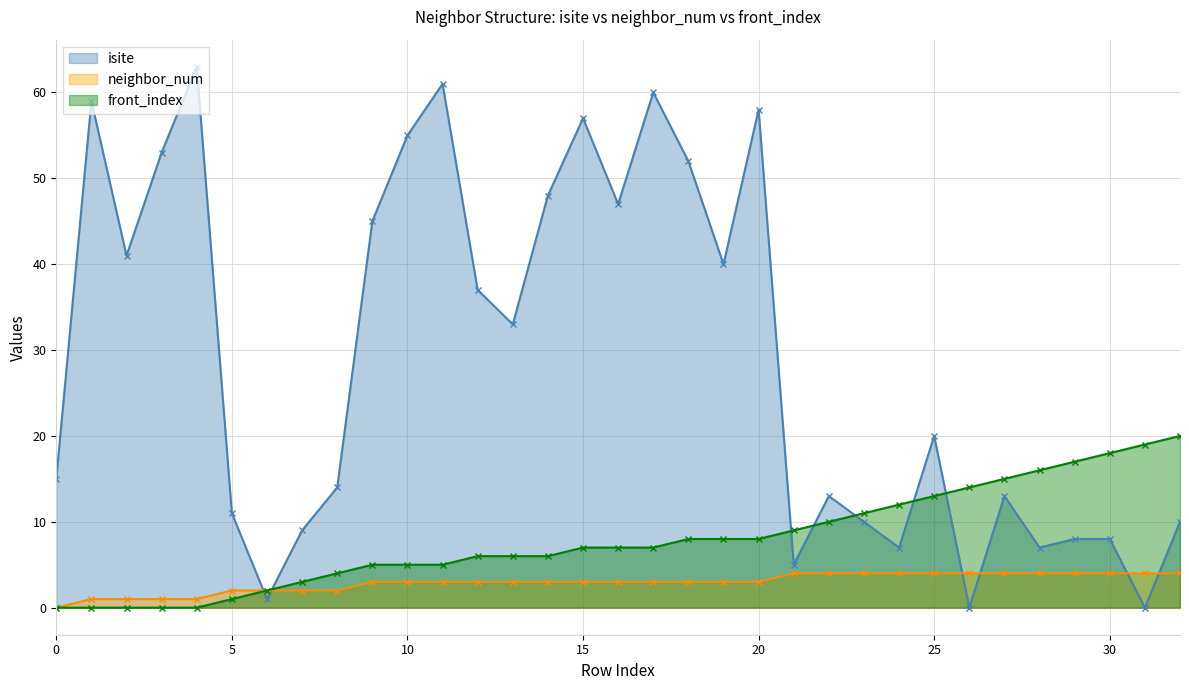

List the series in order of their peak value, highest first.

isite, front_index, neighbor_num